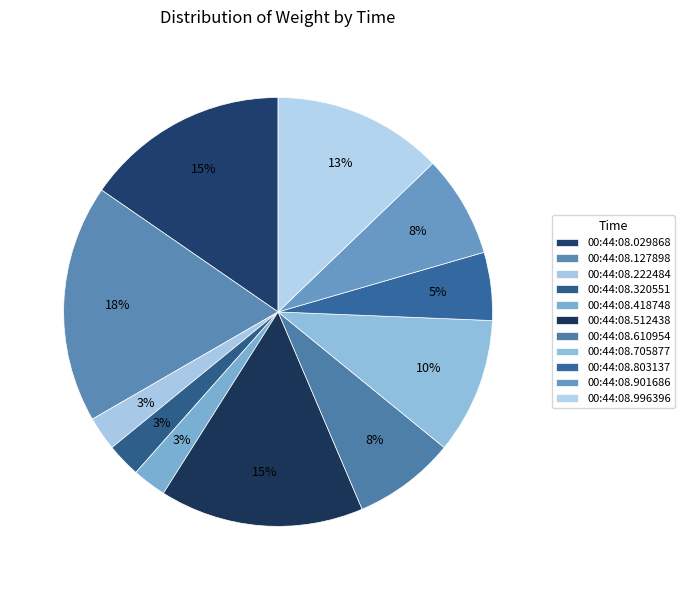

What percentage is the 00:44:08.222484 slice, to the nearest percent?

3%